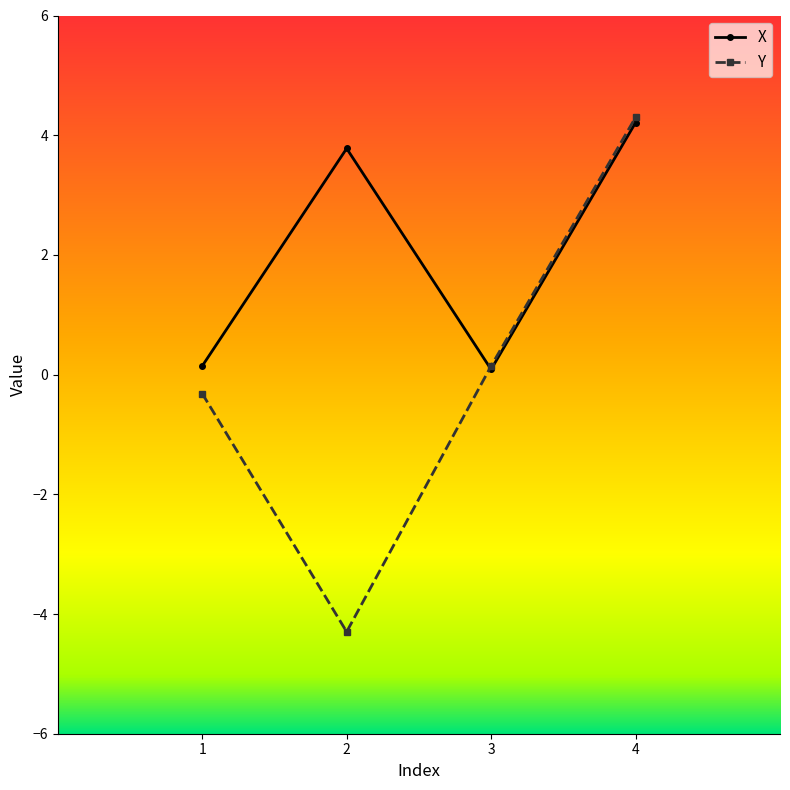

What are all the series names shown in the legend?

X, Y